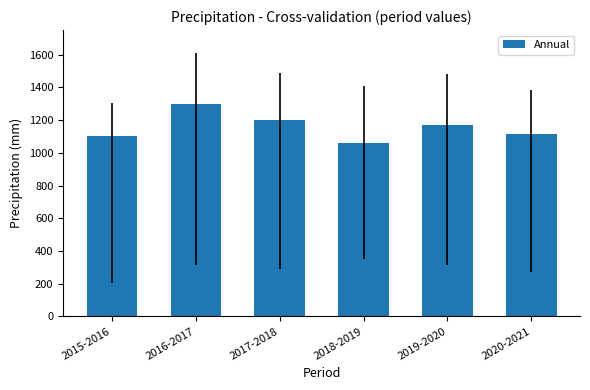

What is the label of the 1st bar from the right?

2020-2021